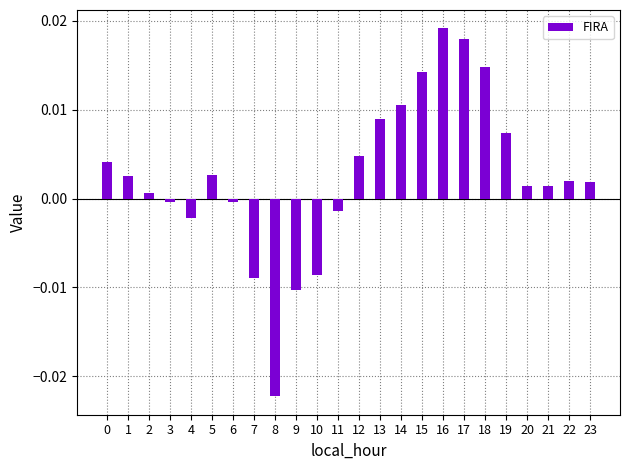

At which category does the chart reach its peak across all series?

16